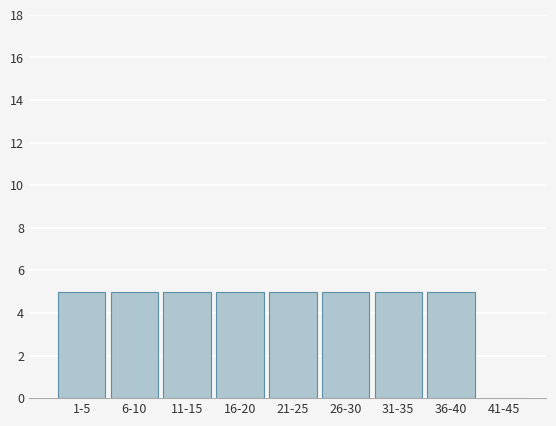

Reading left to right, list all the values displayed in this chart.

1-5=5	6-10=5	11-15=5	16-20=5	21-25=5	26-30=5	31-35=5	36-40=5	41-45=0